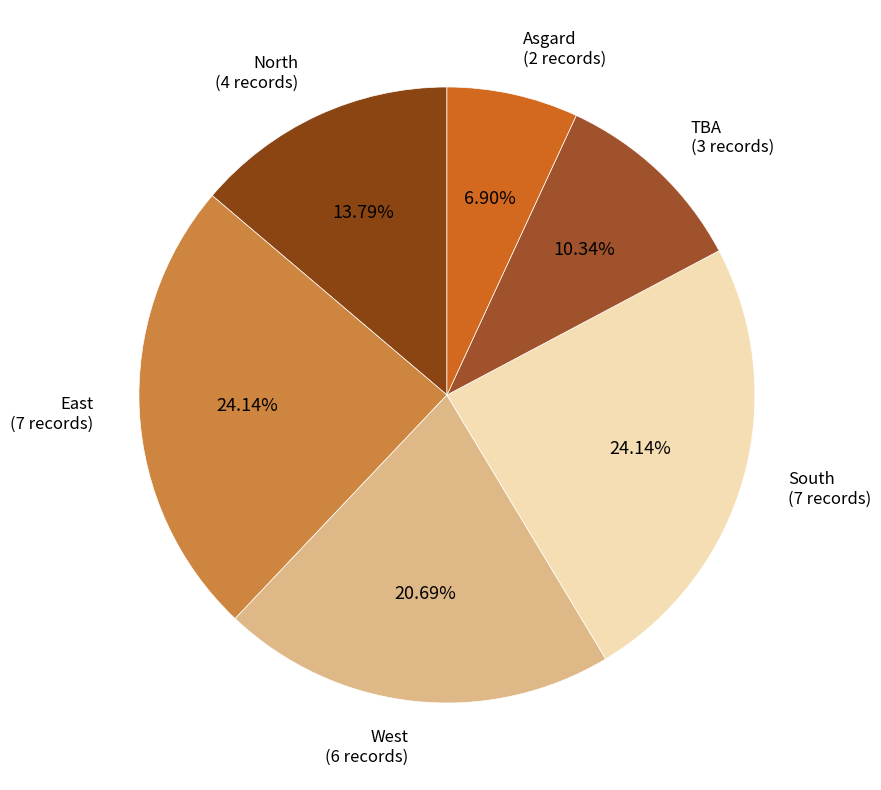

What is the largest slice in the pie chart?

East